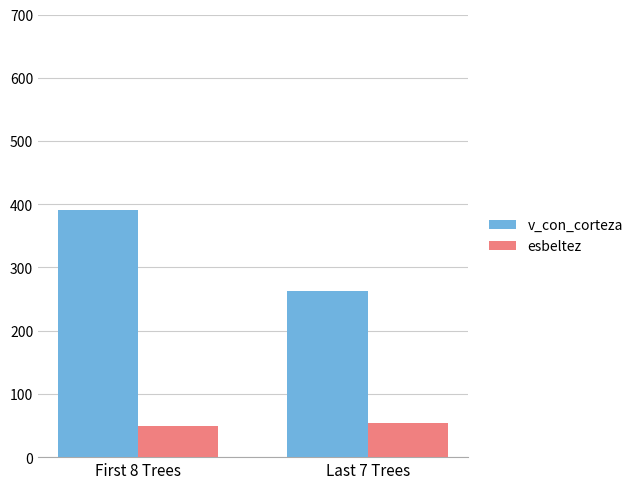

Where is v_con_corteza nearest to the value 327?

Last 7 Trees